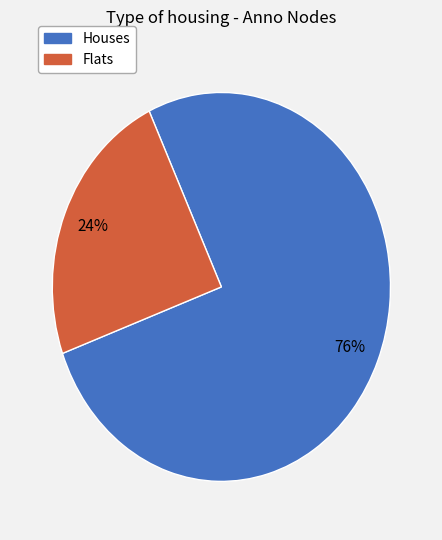

Does any single category account for the majority?

Yes